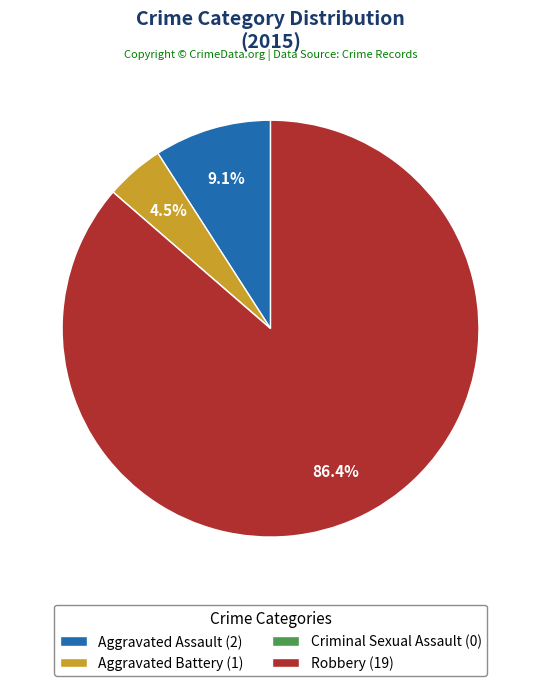

Is Robbery (19) the majority of the pie?

Yes